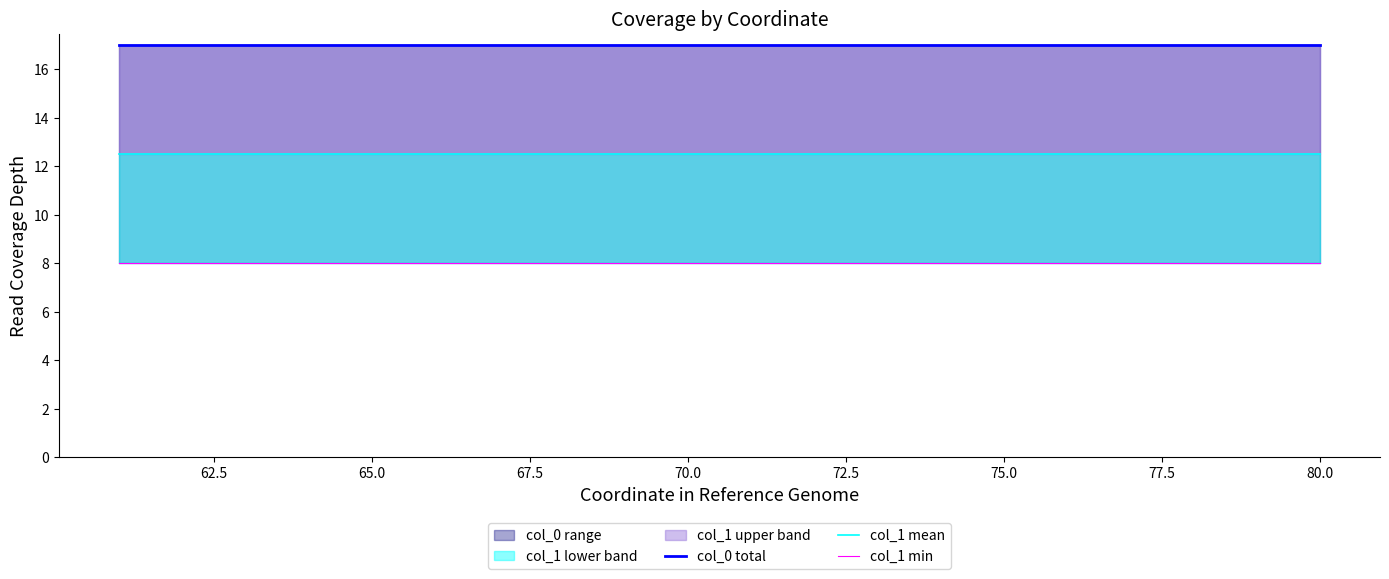

What is the highest value of the col_1 min series?

8.0